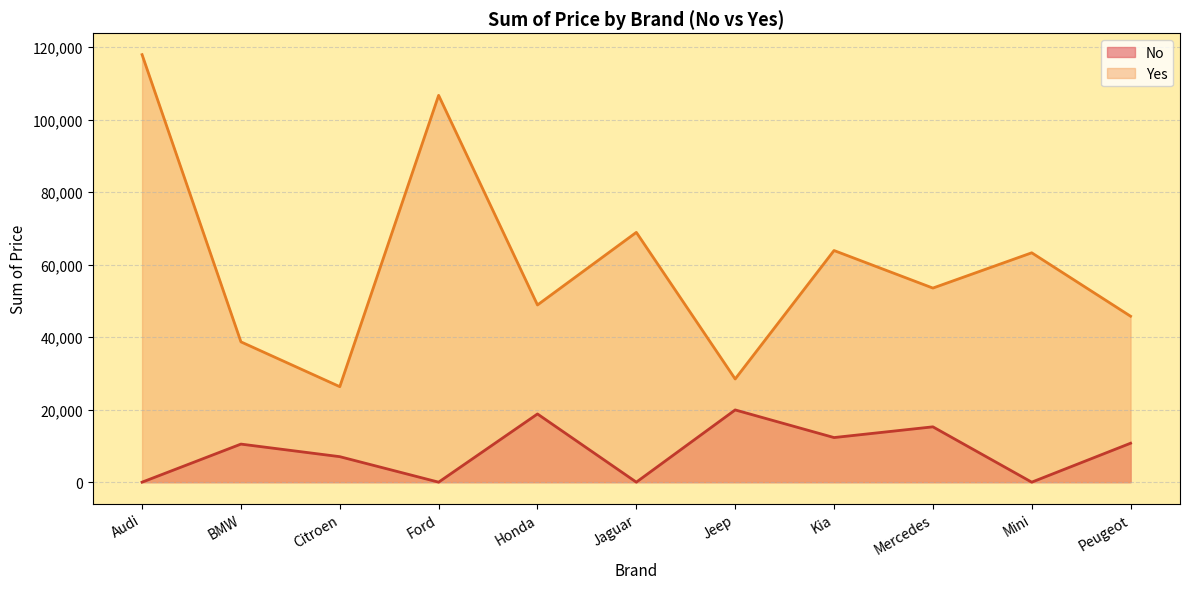

What is the sum of the Yes values at Jeep and Audi?

146349